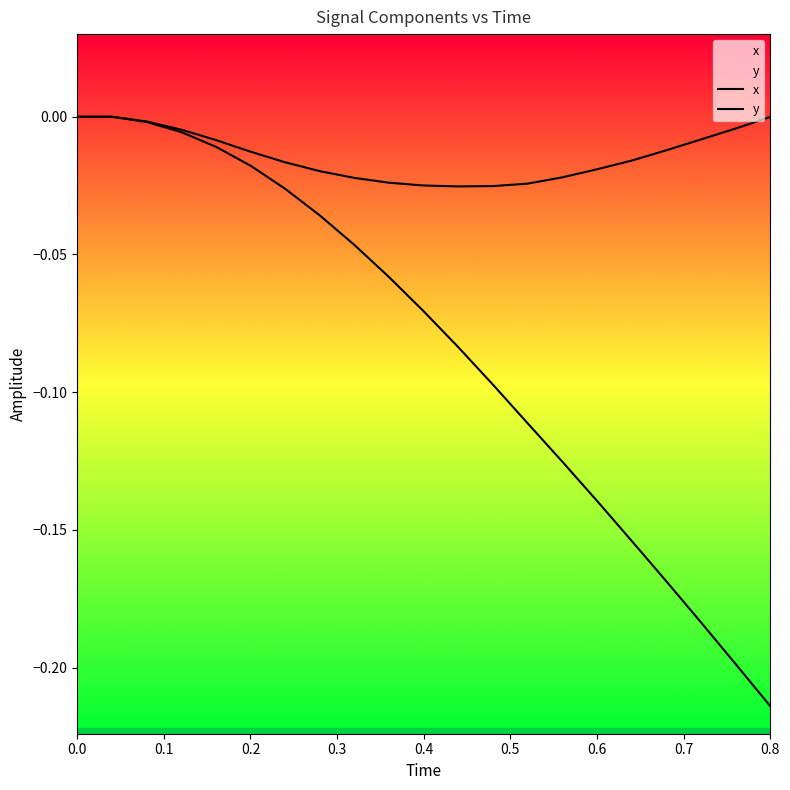

Is this an area chart (filled region under the line)?

No